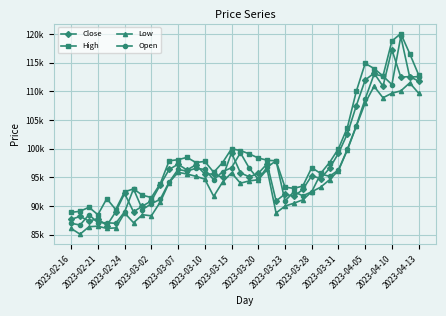

What are all the series names shown in the legend?

Close, High, Low, Open